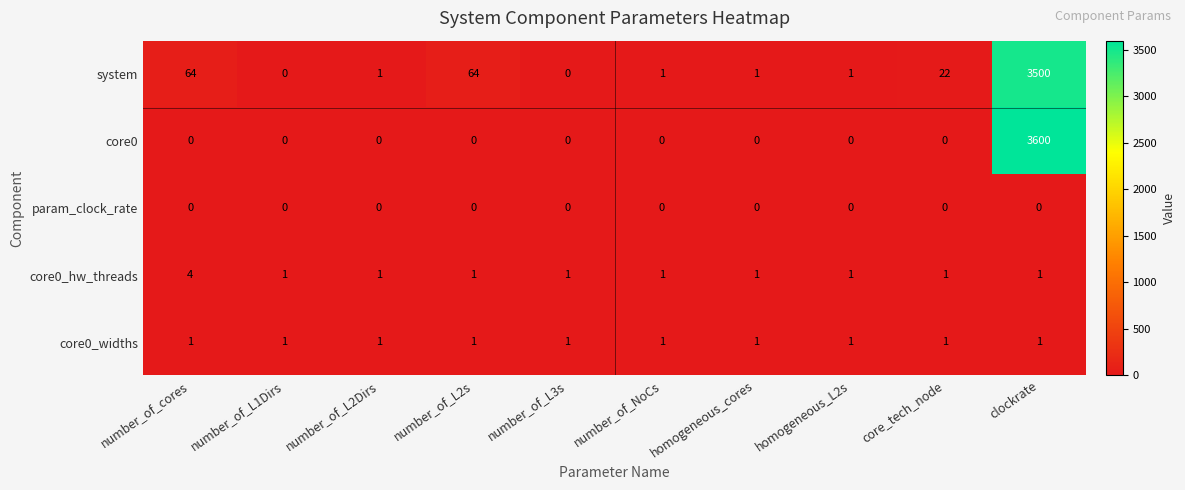

What is the difference between the maximum and minimum values in the system series?

3500